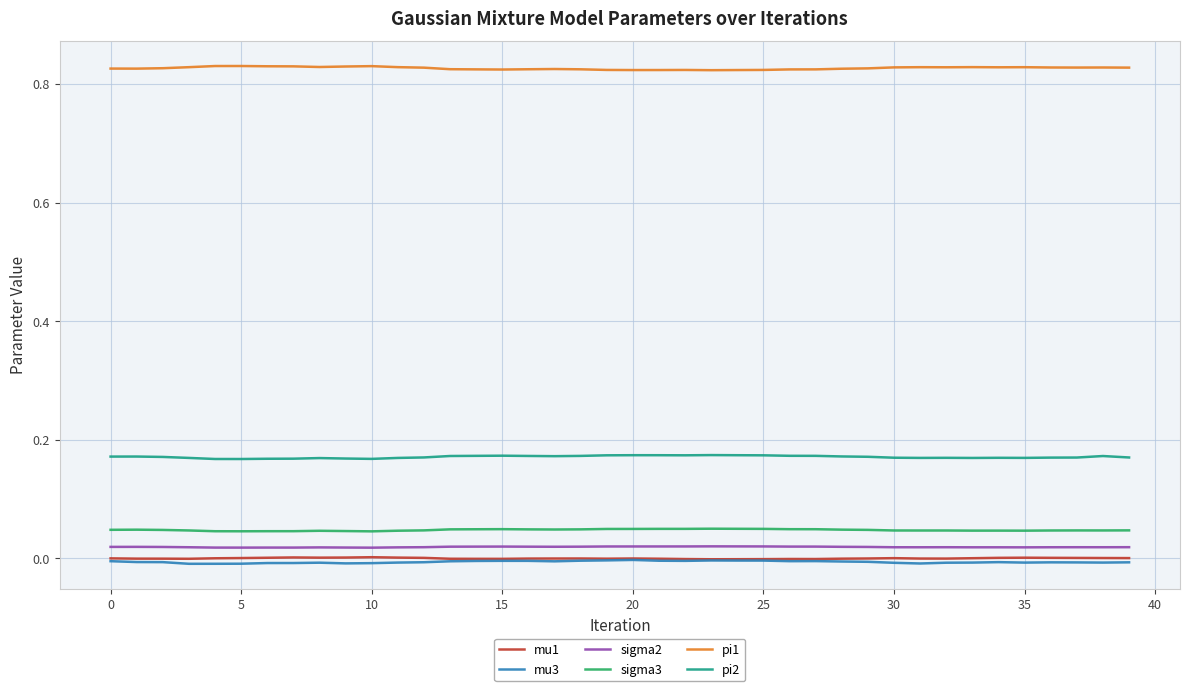

Which series has the largest total across all categories?

pi1